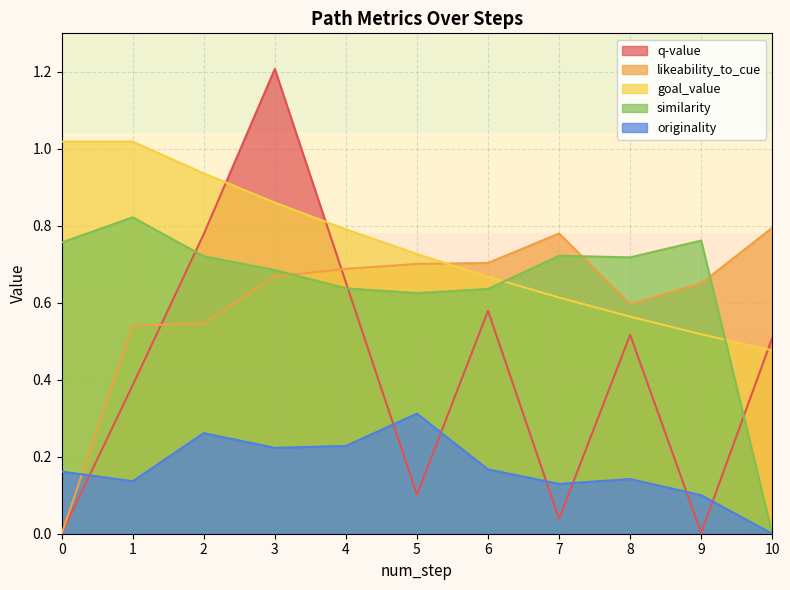

True or false: similarity and goal_value cross at least once.

True